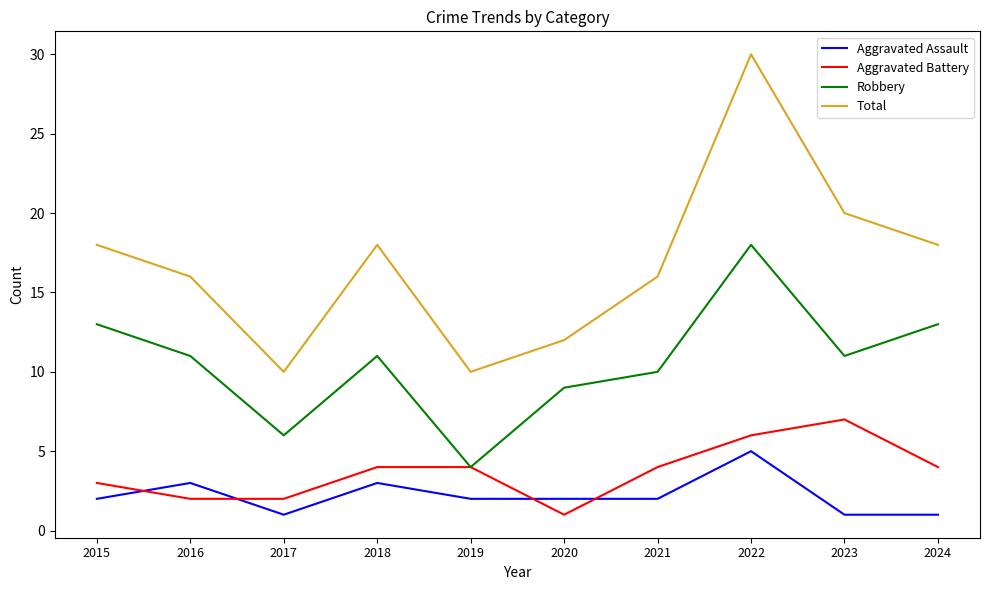

How many series are shown in this chart?

4